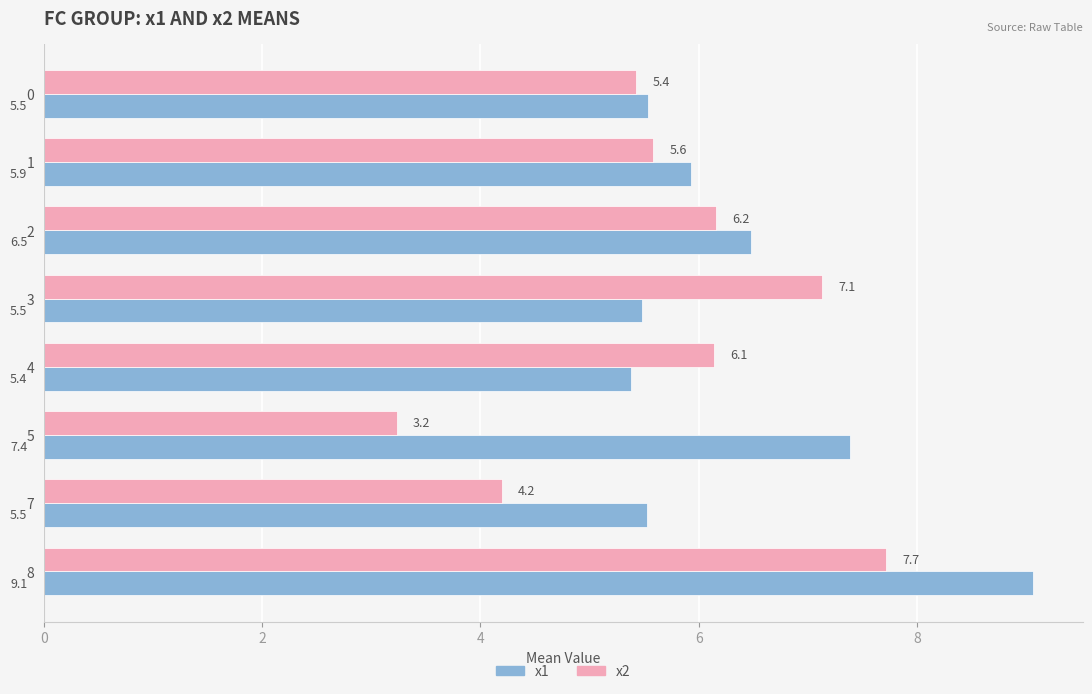

What is the highest value of the x2 series?

7.7